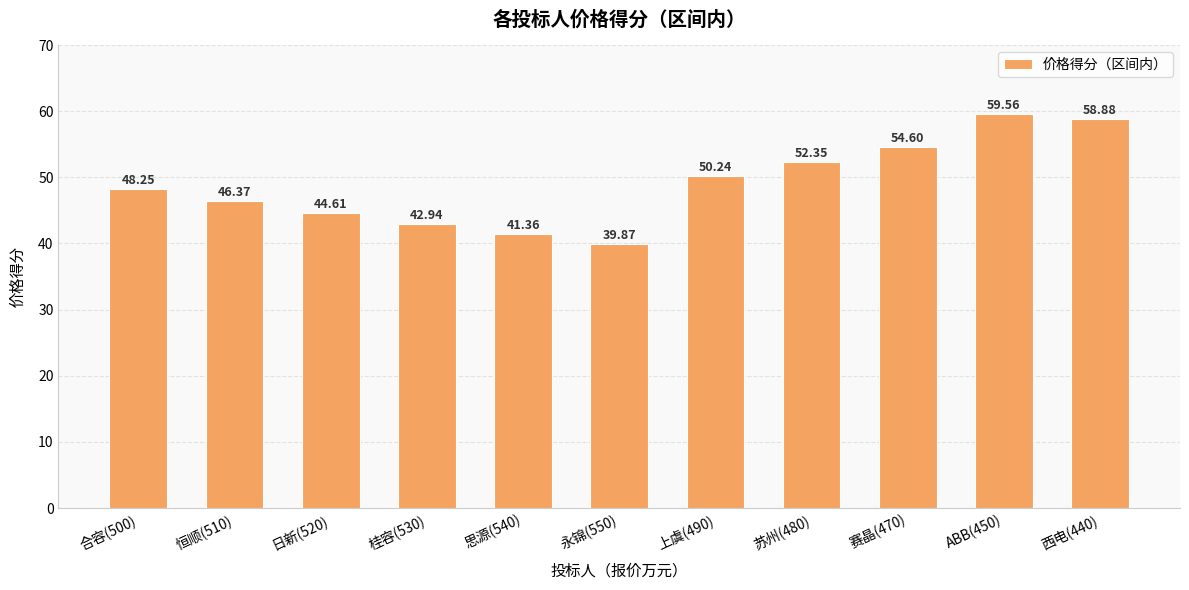

List the labels in order of value, largest first.

ABB(450), 西电(440), 赛晶(470), 苏州(480), 上虞(490), 合容(500), 恒顺(510), 日新(520), 桂容(530), 思源(540), 永锦(550)